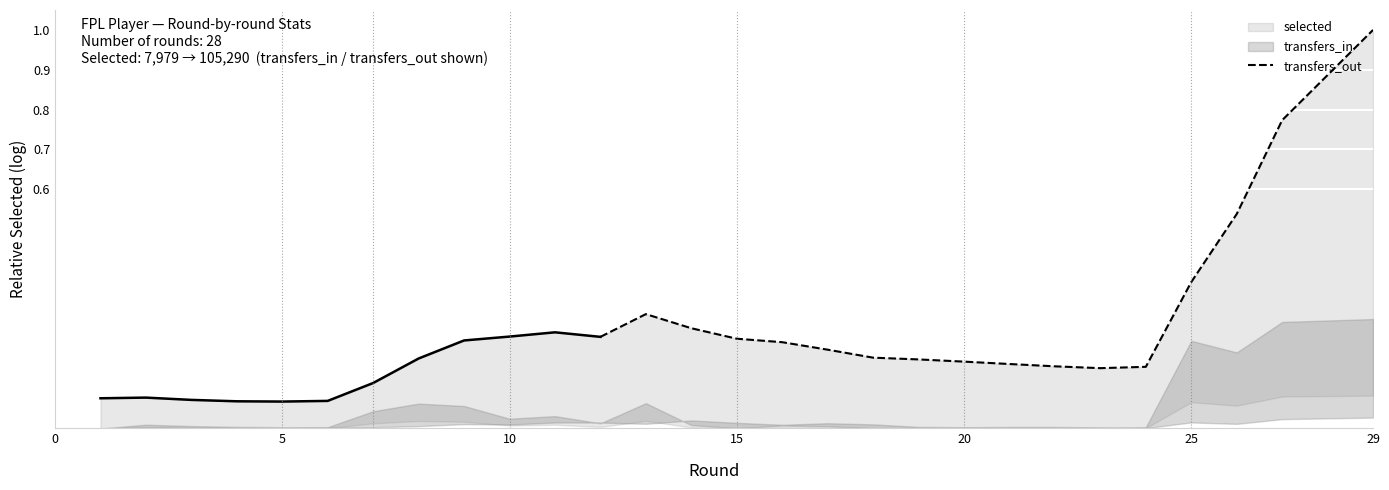

Count the values in the range 0 to 1.

17